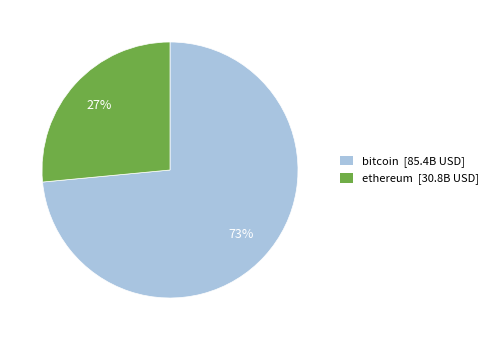

Rank the categories by value from highest to lowest.

bitcoin [85.4B USD], ethereum [30.8B USD]